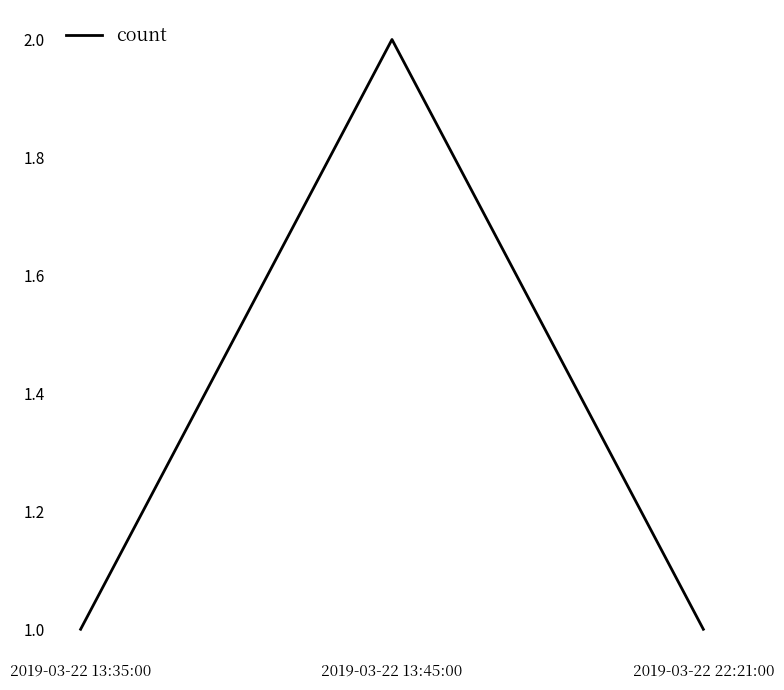

What position from the left is 2019-03-22 13:35:00?

1